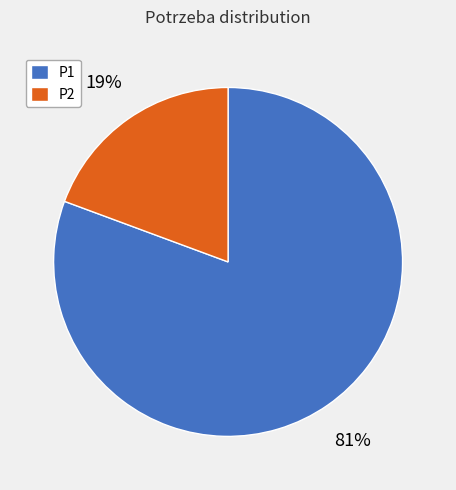

Combined, do P2 and P1 account for over 50%?

Yes